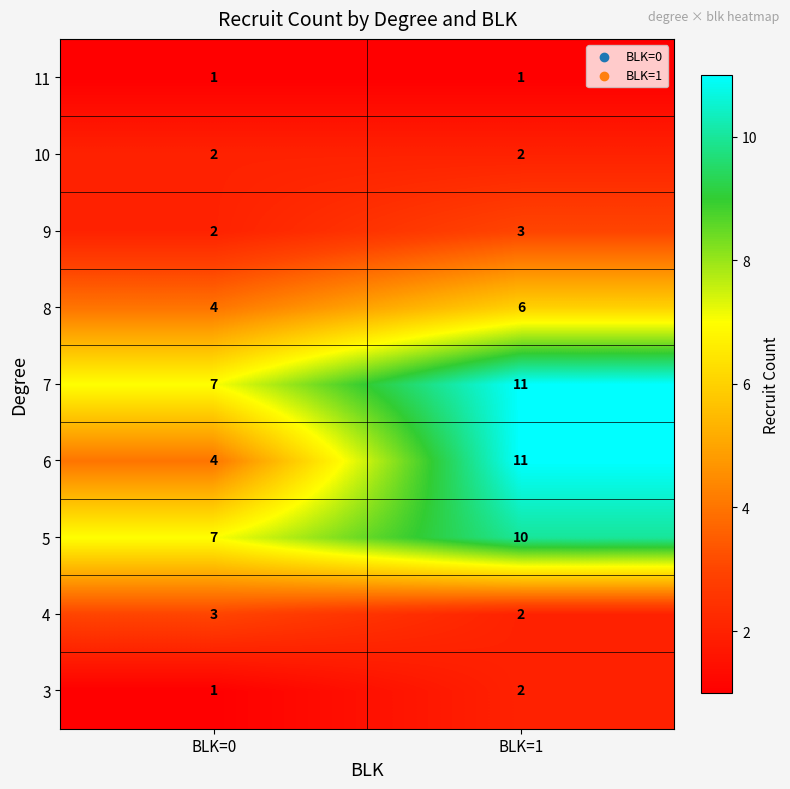

What is the difference between the highest and lowest values at BLK=0?

6